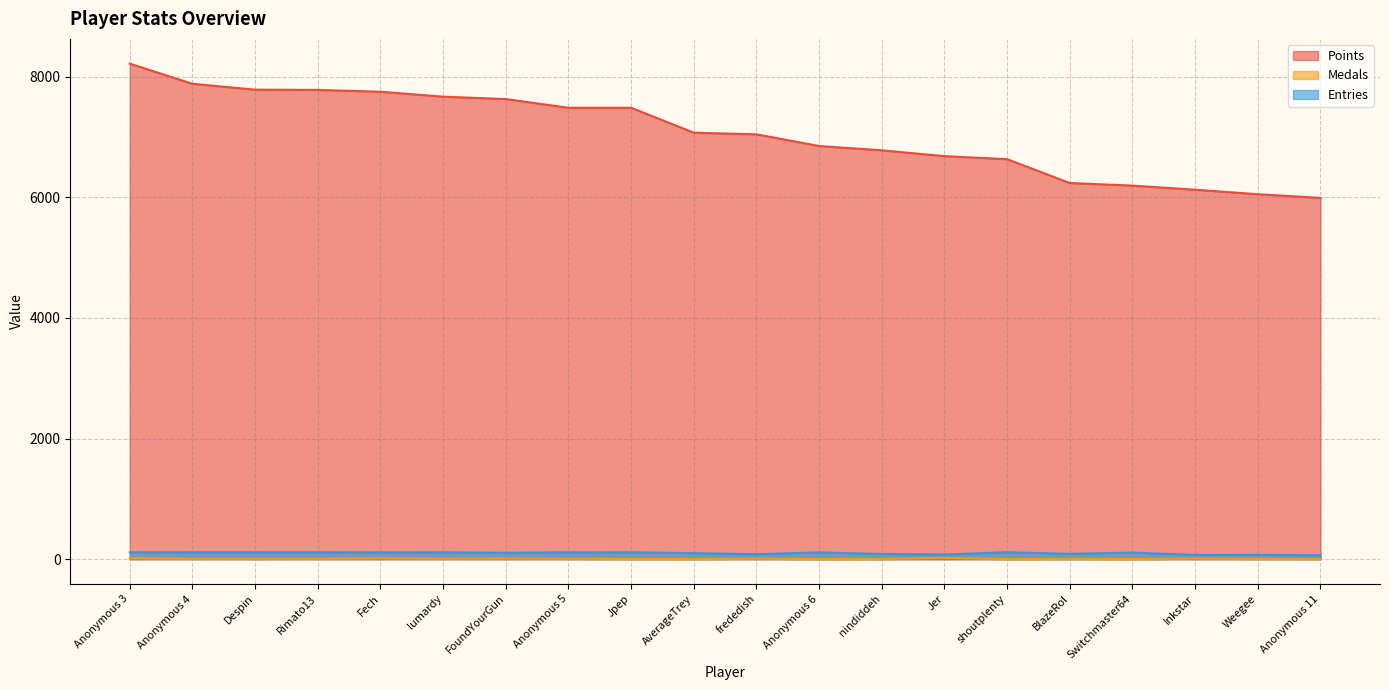

What is the total value across all series at Anonymous 4?

8002